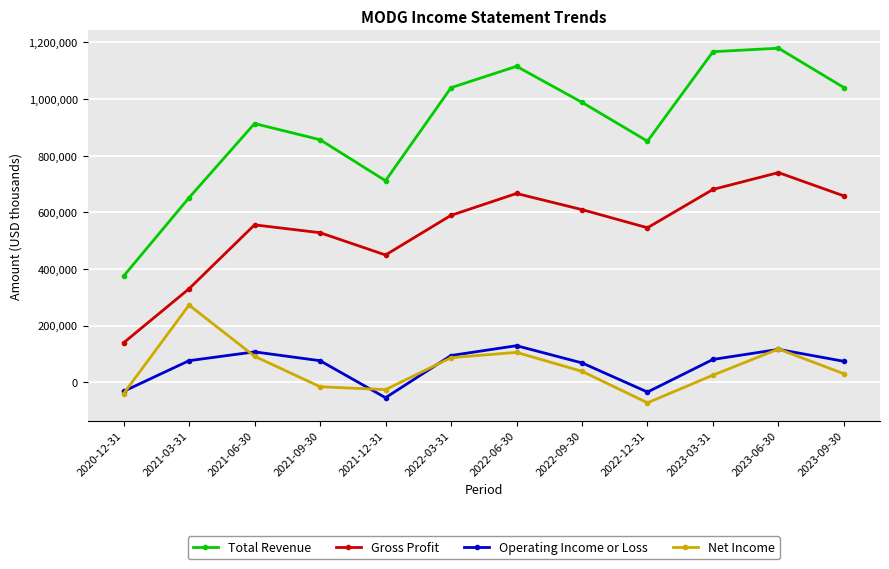

List the series in order of their peak value, highest first.

Total Revenue, Gross Profit, Net Income, Operating Income or Loss